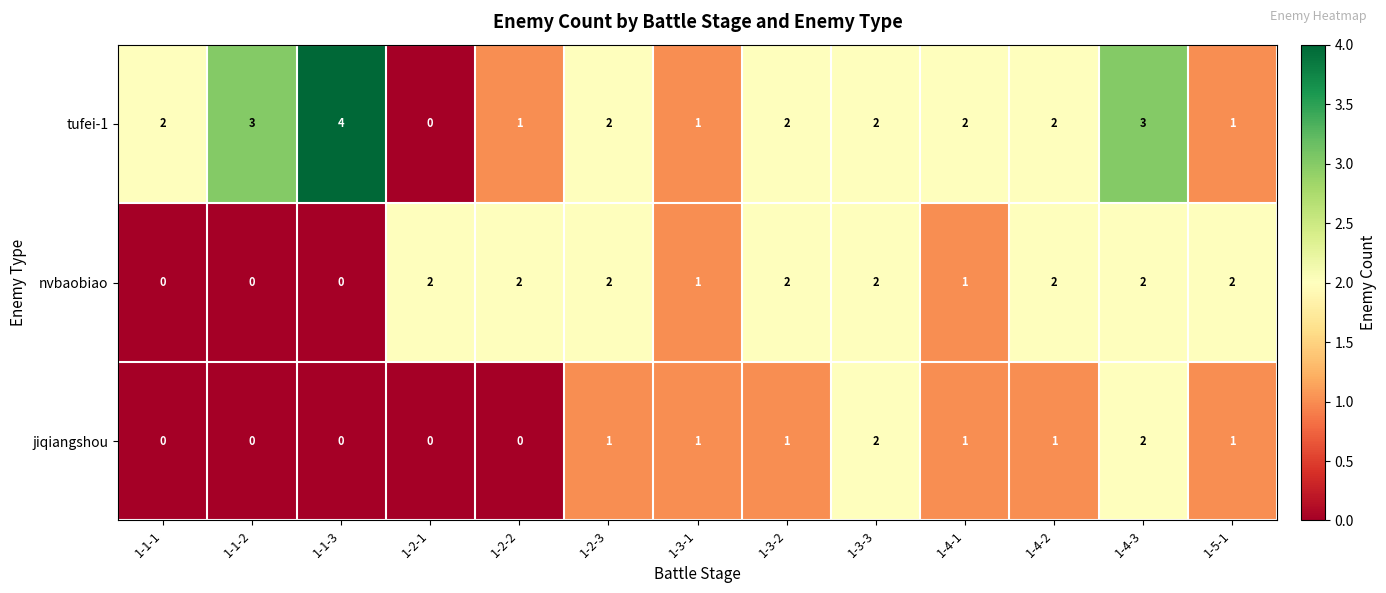

Count the jiqiangshou values in the range 0 to 1.

11